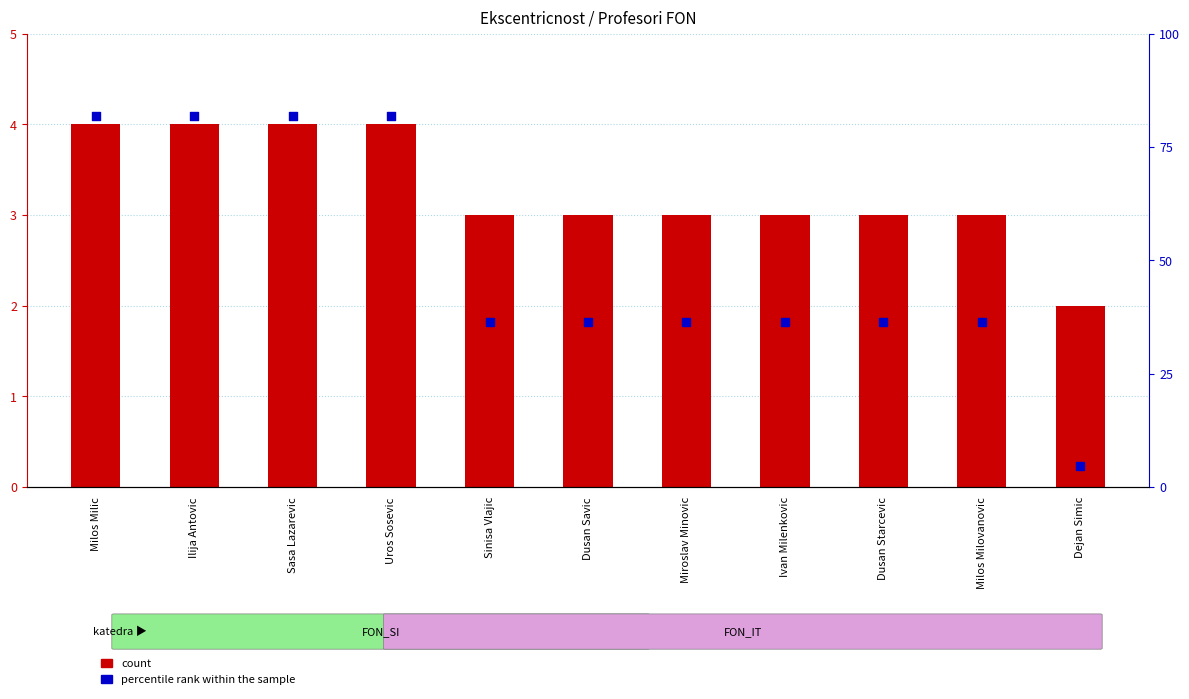

Which series reaches the maximum Y coordinate?

percentile rank within the sample